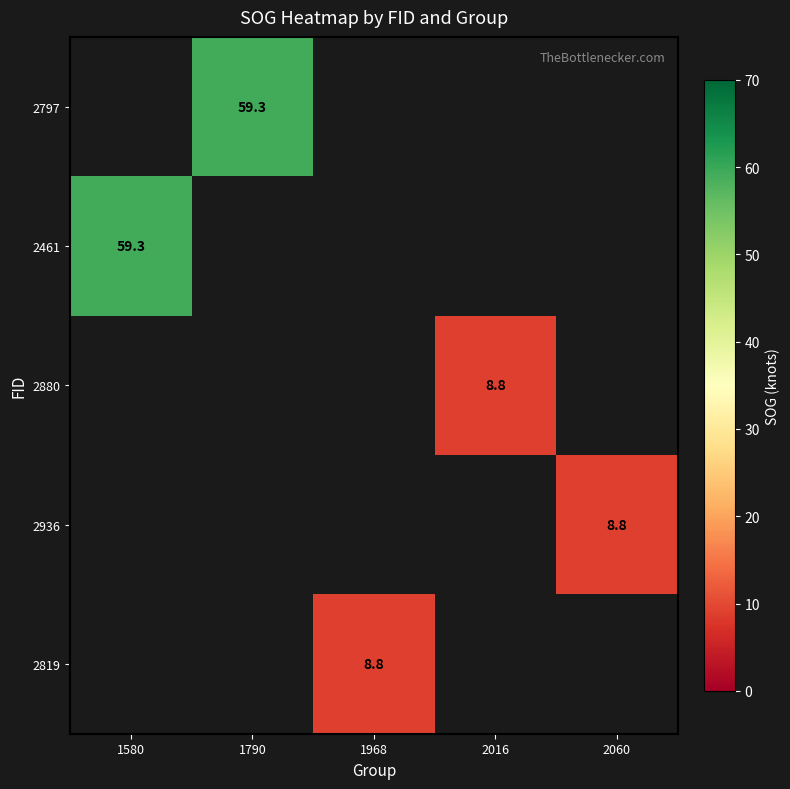

The 2797 series shows 59.3 at 1790. True or false?

True